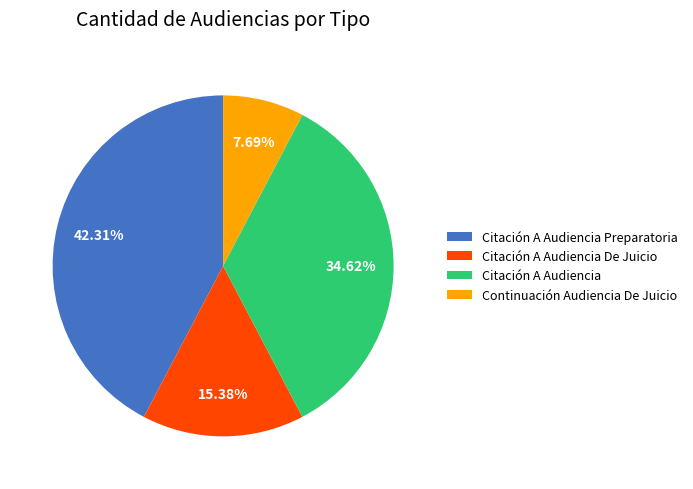

The Citación A Audiencia Preparatoria slice represents 42% of the pie. True or false?

True